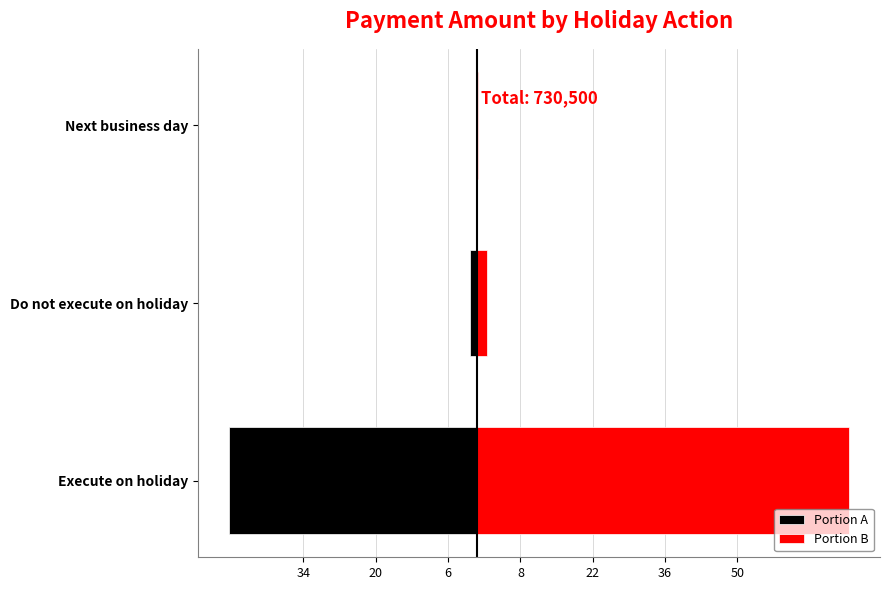

Which has a higher value, Next business day or Execute on holiday?

Next business day